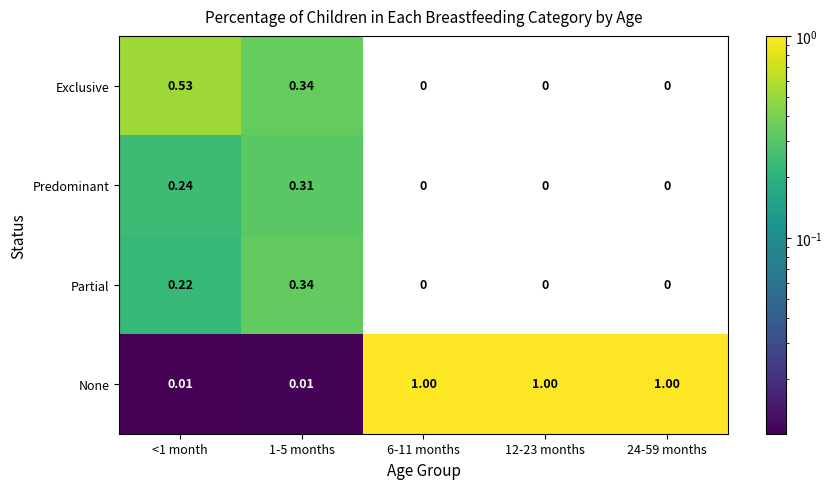

Which series has the largest total across all categories?

None